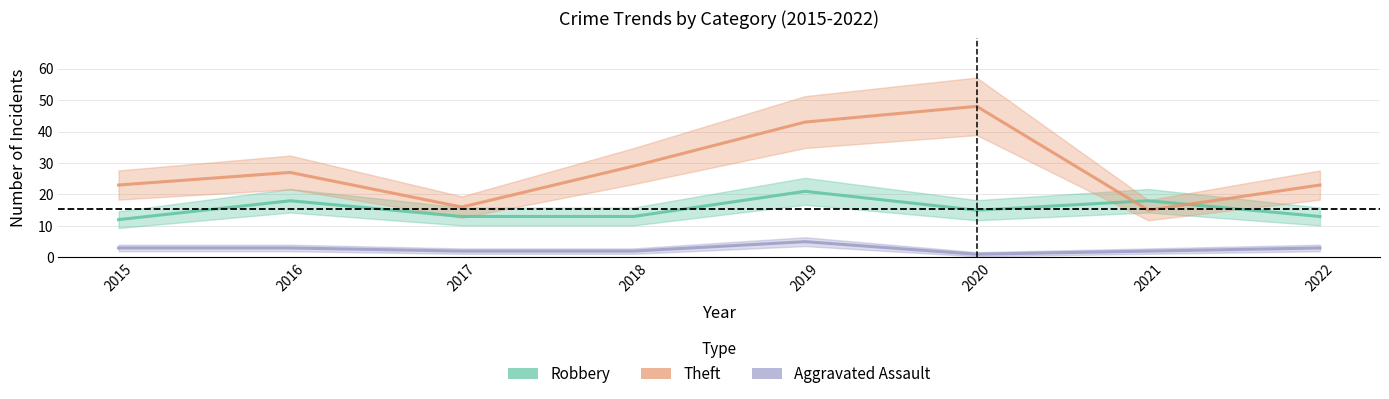

Is it true that Robbery equals 13 at 2017?

True